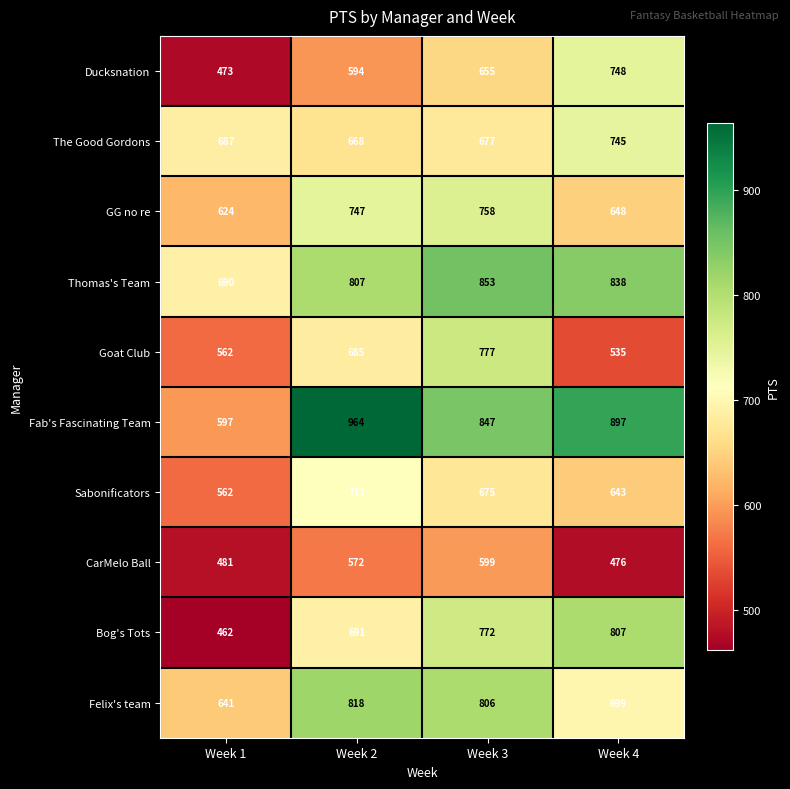

At how many categories does at least one series exceed 851?

3